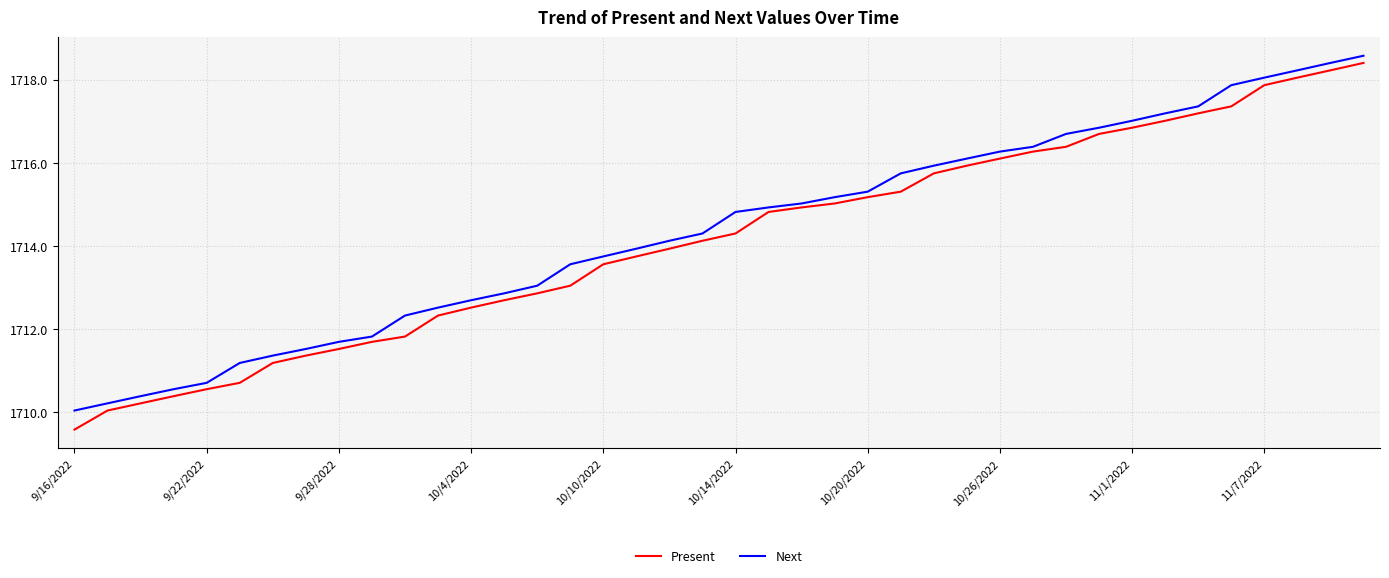

Which series has the widest spread of values?

Present